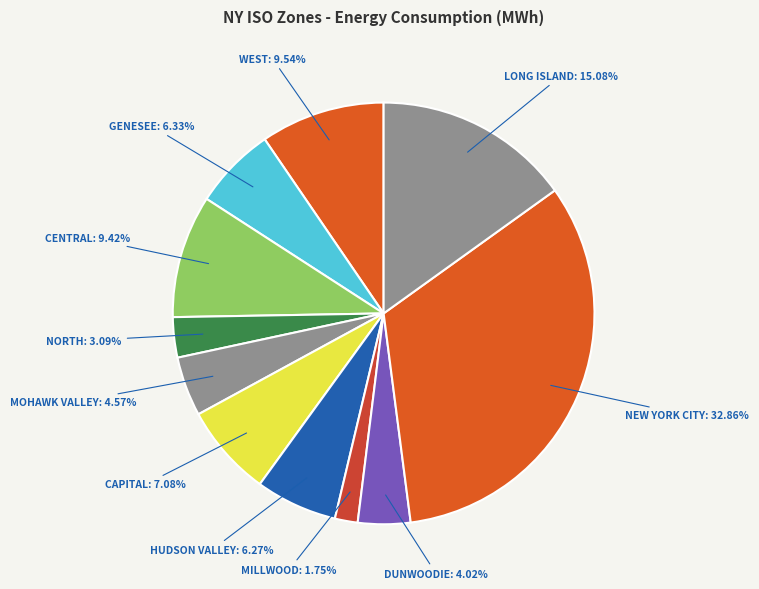

Rank the categories by value from lowest to highest.

Millwood, North, Dunwoodie, Mohawk Valley, Hudson Valley, Genesee, Capital, Central, West, Long Island, New York City